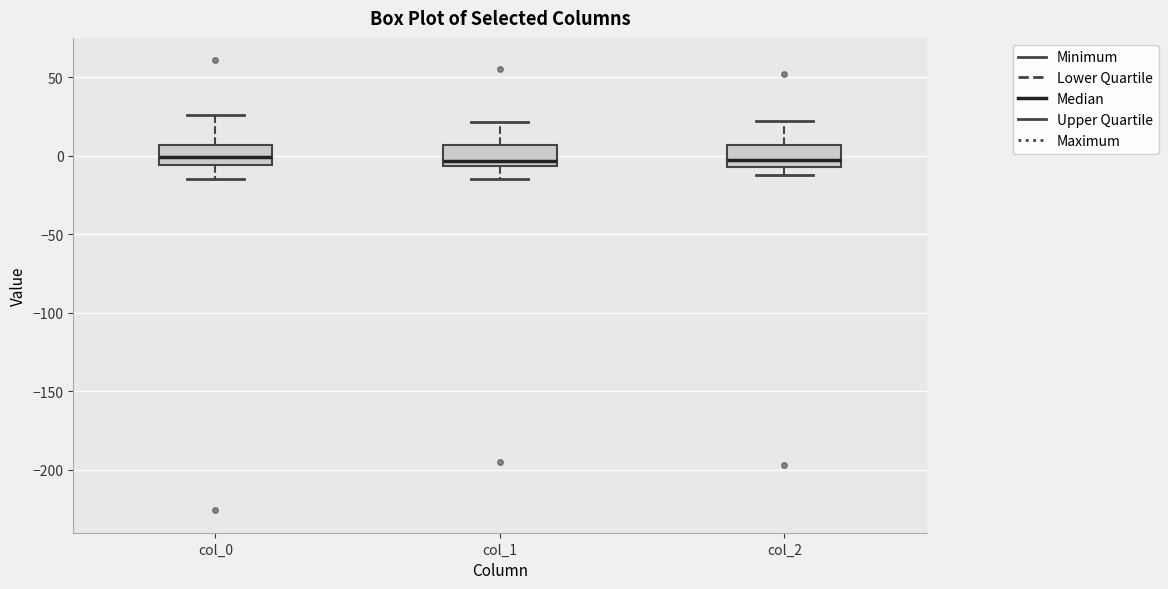

Reading left to right, transcribe this box plot: for each box, give where its median line is, the range the box spans, and where its two whiskers end, as read against the y-axis. The values are not printed on the chart, so give them approximately, as read against the axis.

col_0: median 0, box -5 to 5, whiskers -15 to 25
col_1: median -5 (just above the box's lower edge), box -5 to 5, whiskers -15 to 20
col_2: median -5 (just above the box's lower edge), box -5 to 5, whiskers -10 to 20